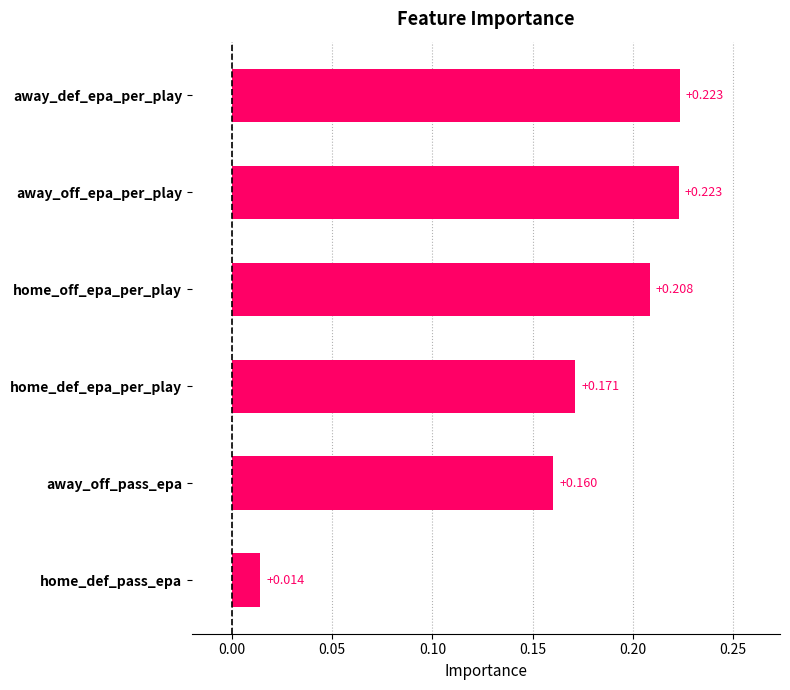

Where is the data nearest to the value 0?

home_def_pass_epa